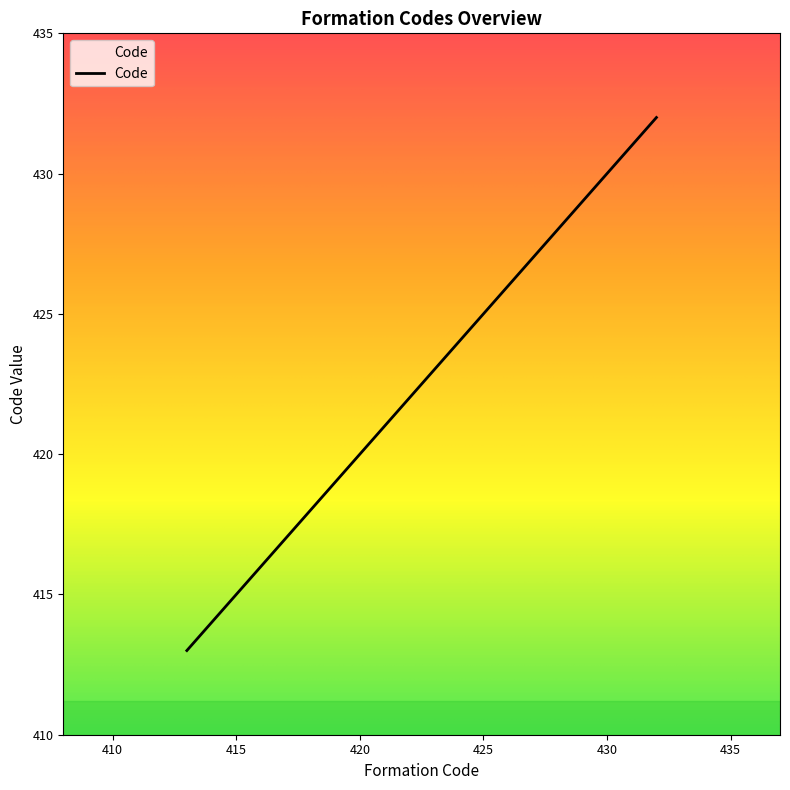

What is the difference between the maximum and minimum values?

19